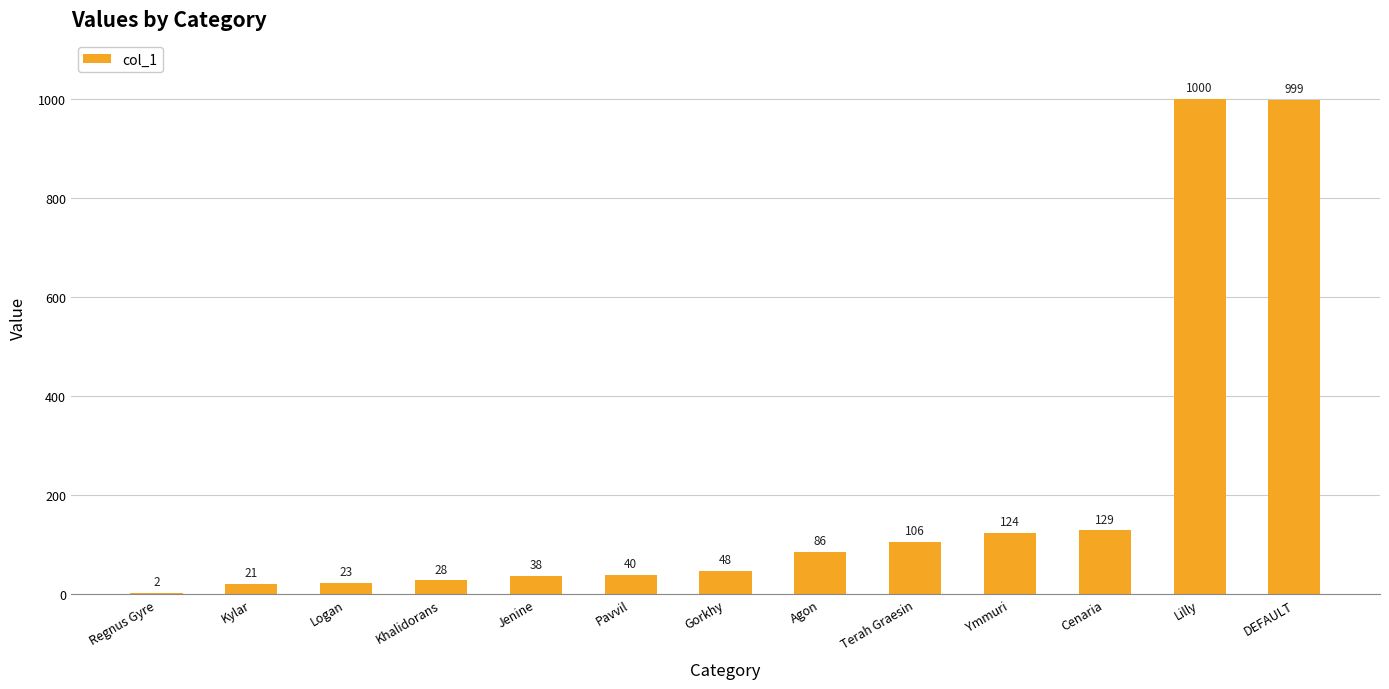

At which label is the value closest to 501?

Cenaria